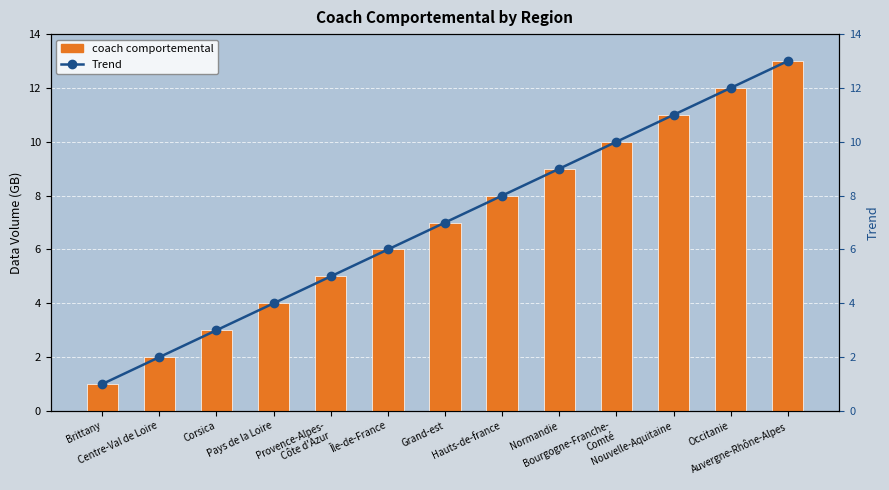

The Trend series shows 4 at Occitanie. True or false?

False